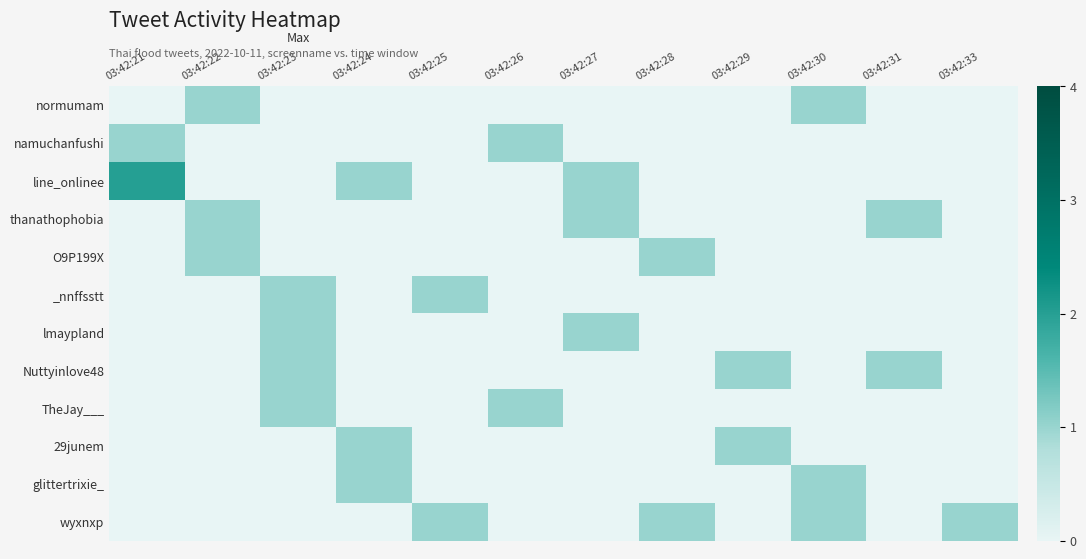

Which series has the largest total across all categories?

line_onlinee